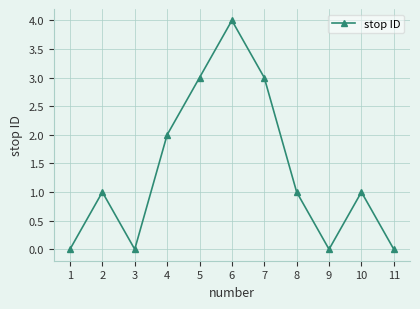

Reading left to right, list all the values displayed in this chart.

0	1	0	2	3	4	3	1	0	1	0